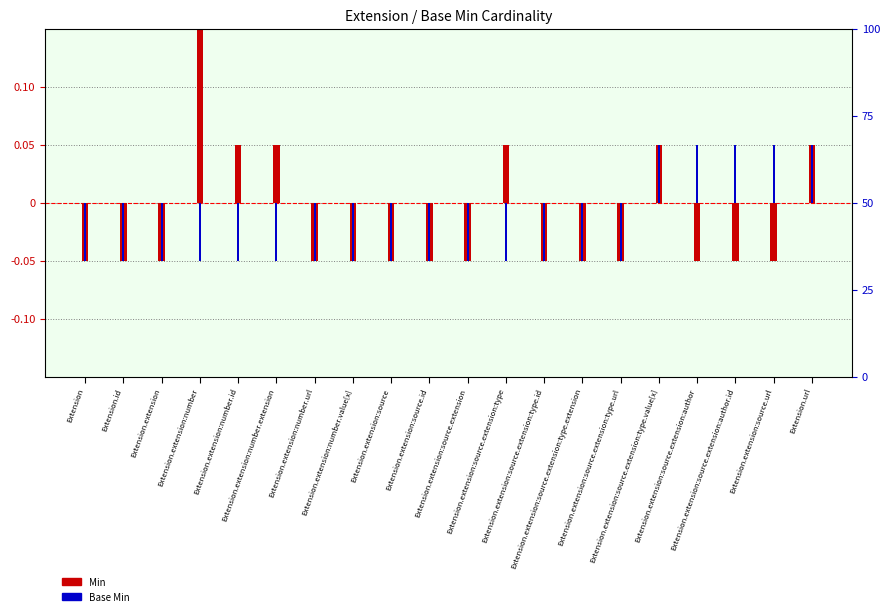

How many data points in Min are less than 0?

14